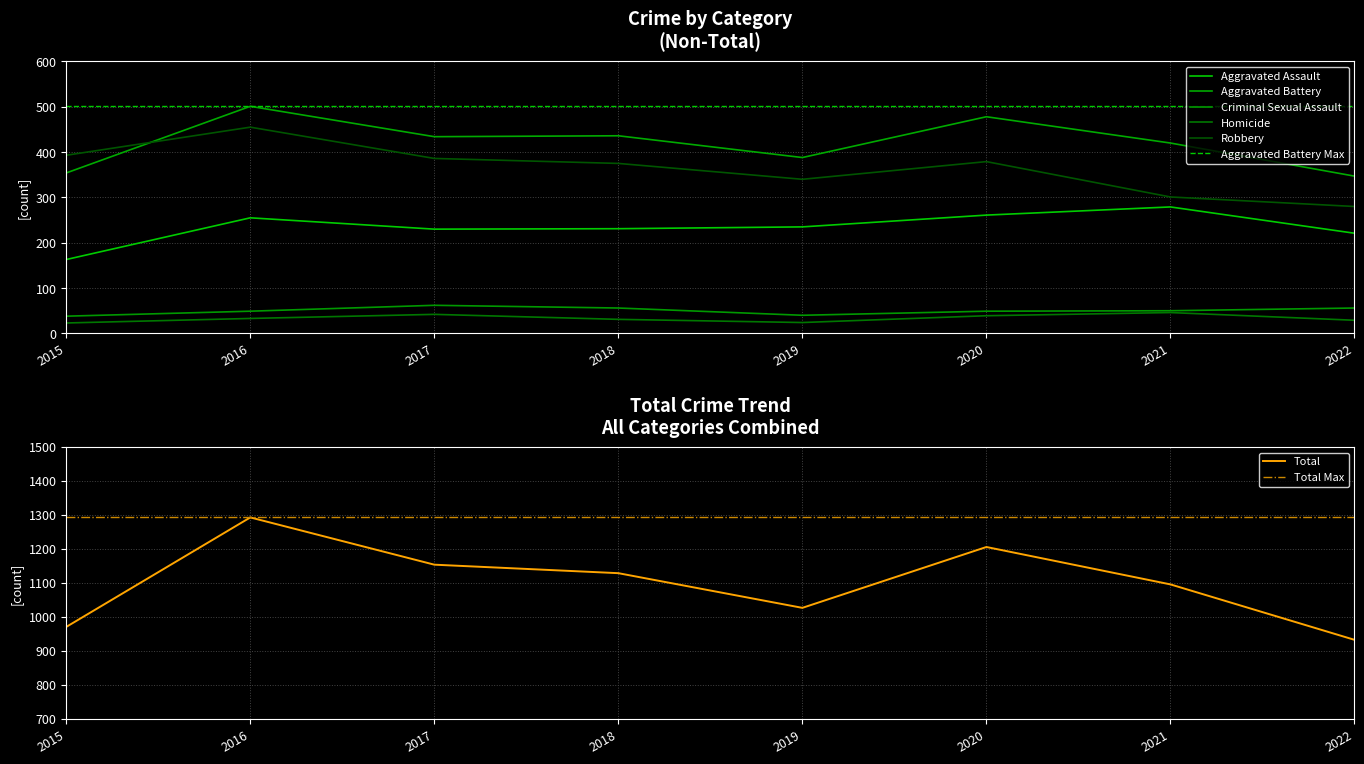

Reading left to right, transcribe all the data shown in this chart.

Aggravated Assault: 163	255	230	231	235	261	279	221
Aggravated Battery: 354	501	434	436	388	478	420	347
Criminal Sexual Assault: 38	49	62	56	40	49	50	56
Homicide: 23	33	42	31	24	39	46	29
Robbery: 393	455	386	375	340	379	301	280
Total: 971	1293	1154	1129	1027	1206	1096	933